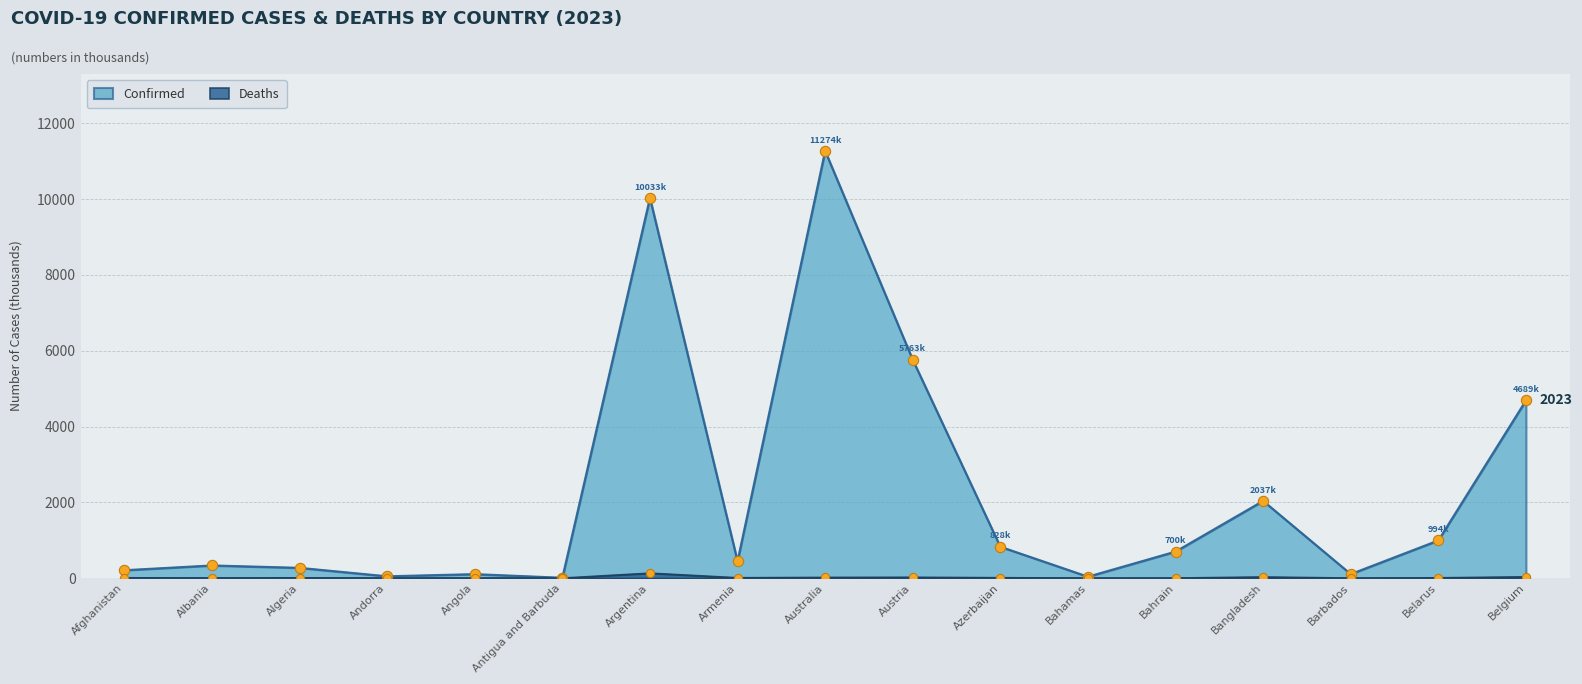

At which category is the sum across all series the highest?

Australia